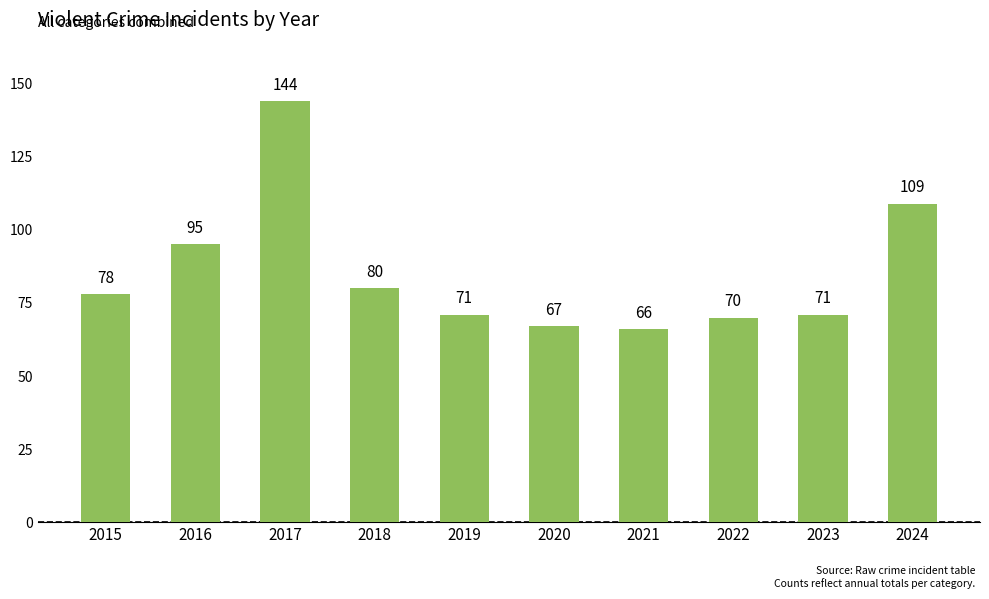

What is the sum of the values at 2017 and 2016?

239